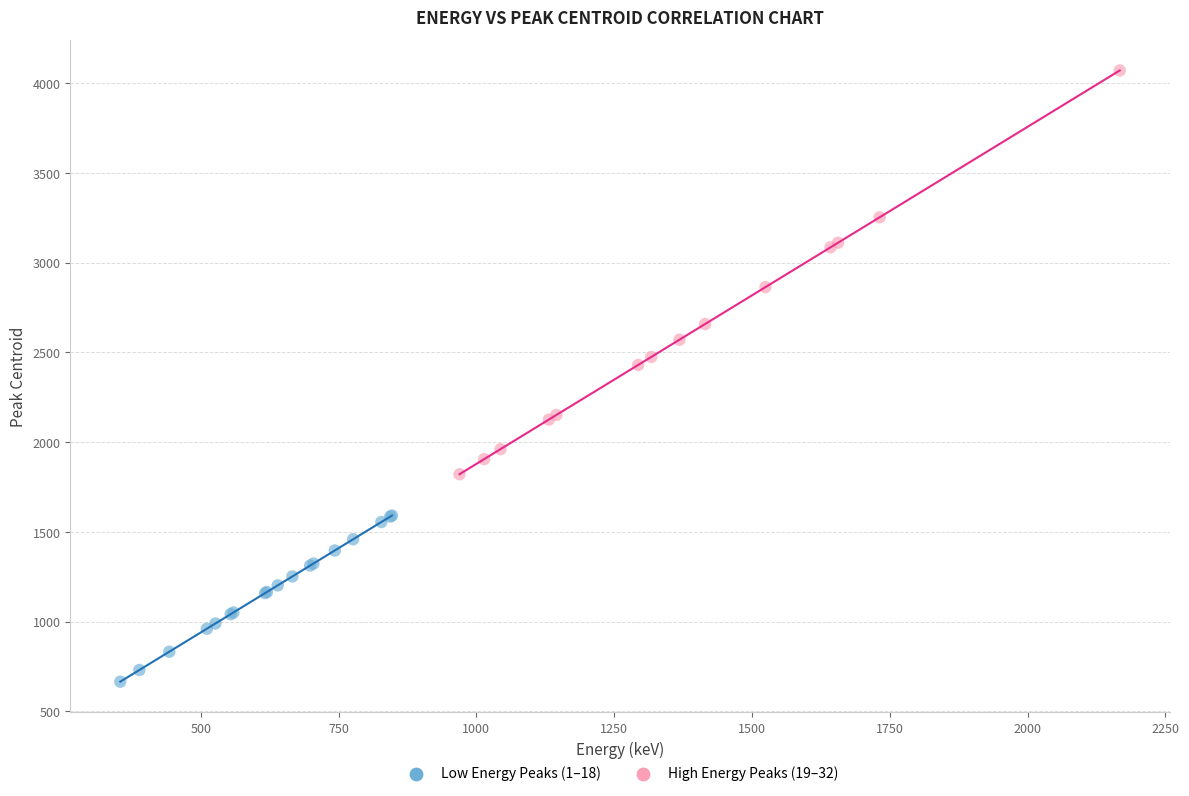

Which series contains the lowest Y value?

Low Energy Peaks (1–18)